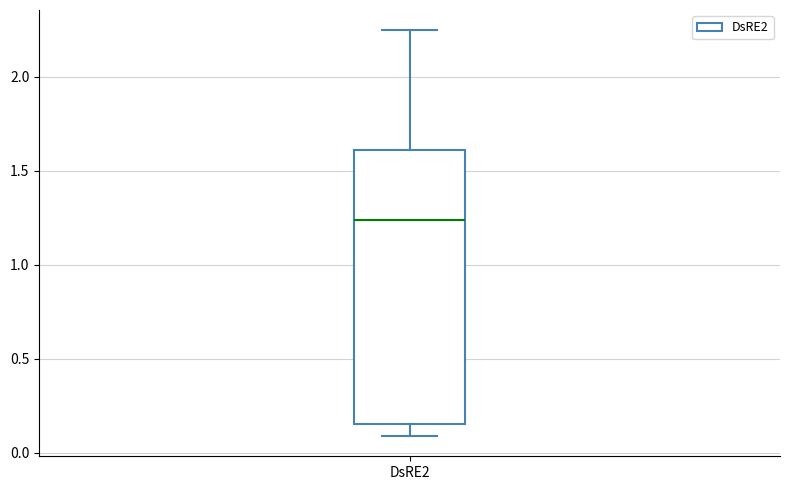

Where is the lower edge of the box for DsRE2 on the y-axis? The values are not printed on the chart, so give them approximately, as read against the axis.

0.15